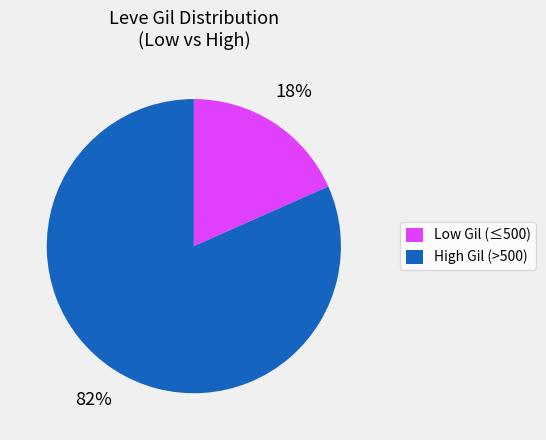

Is there any slice that represents more than half of the pie?

Yes